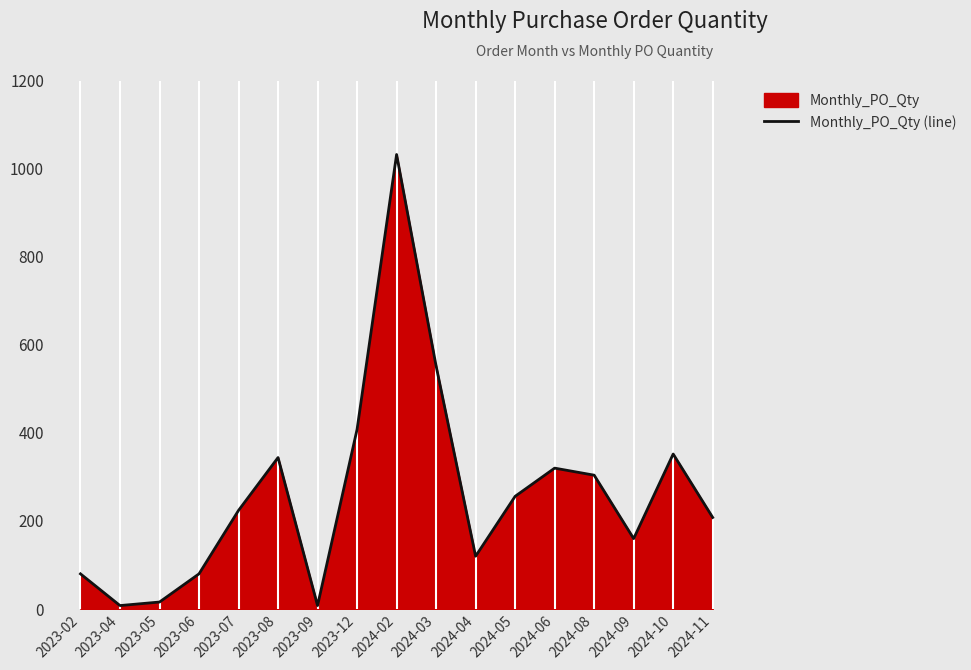

What is the difference between the second highest and minimum values?

544